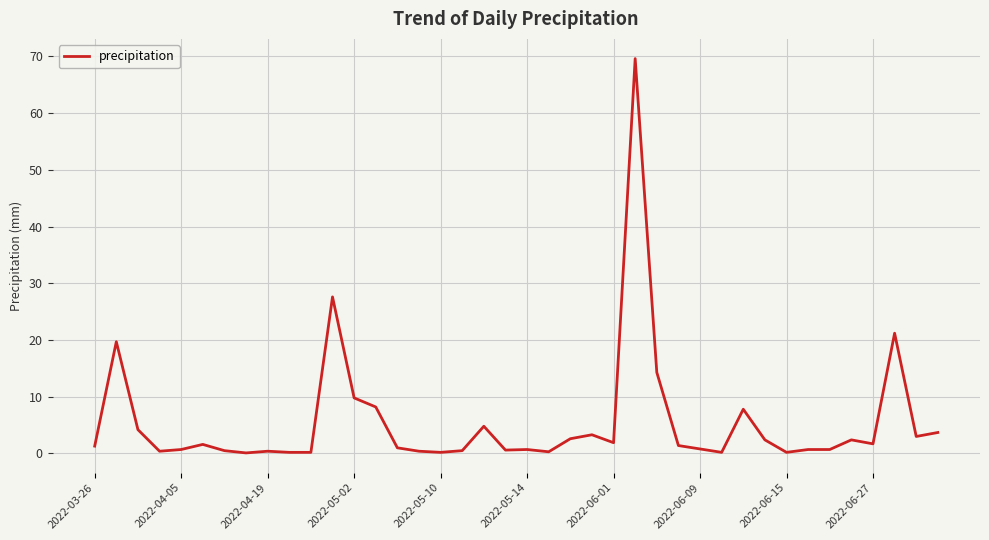

What is the difference between the maximum and minimum values?

69.5